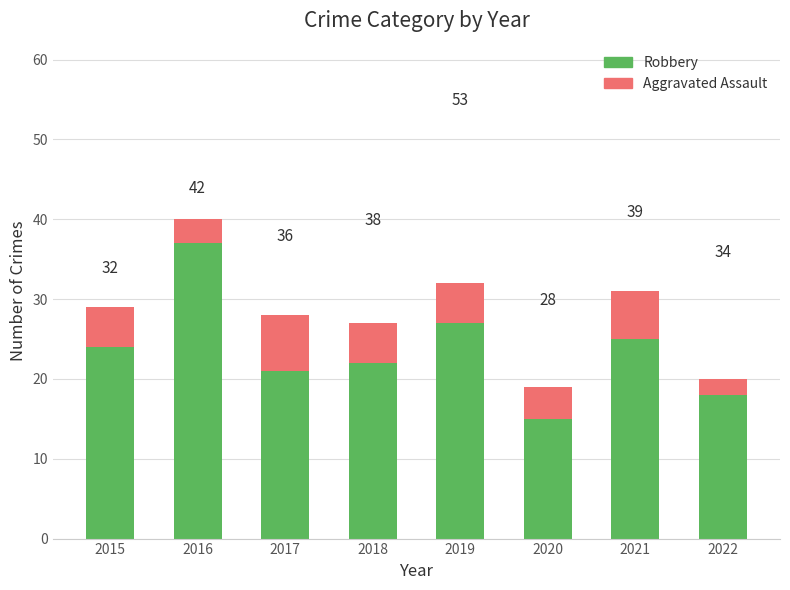

Are the bars grouped side by side (vs. stacked)?

No